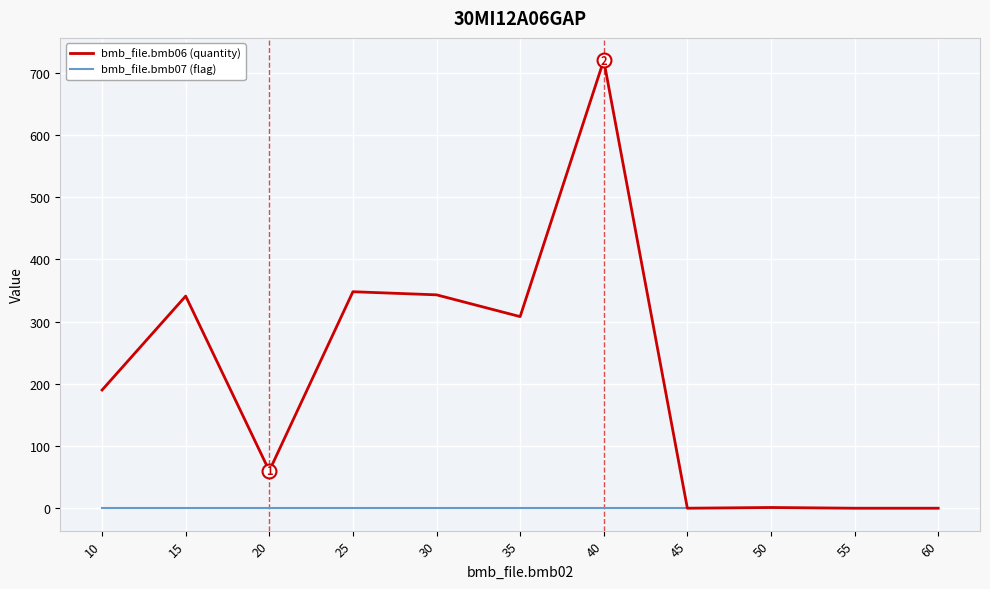

Rank the series by their average value, from highest to lowest.

bmb_file.bmb06 (quantity), bmb_file.bmb07 (flag)